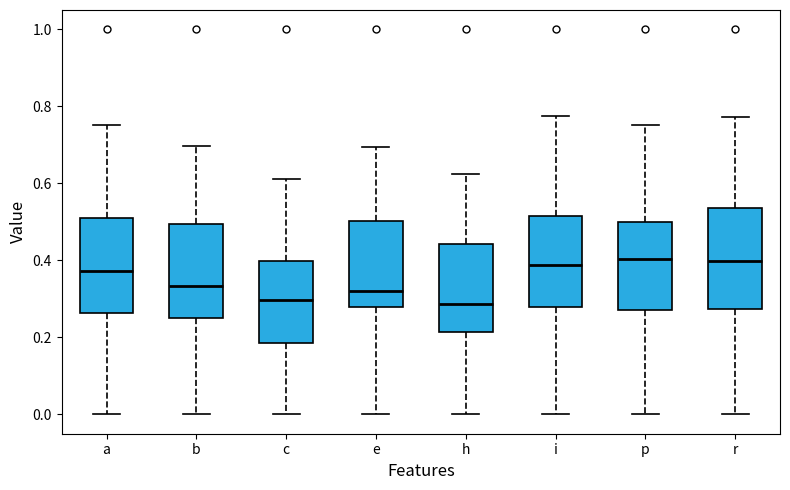

Reading left to right, read every box against the y-axis: the position of its median line, the range the box covers, and the ends of its whiskers. The values are not printed on the chart, so give them approximately, as read against the axis.

a: median 0.38, box 0.26 to 0.52, whiskers 0.00 to 0.76
b: median 0.34, box 0.24 to 0.50, whiskers 0.00 to 0.70
c: median 0.30, box 0.18 to 0.40, whiskers 0.00 to 0.62
e: median 0.32, box 0.28 to 0.50, whiskers 0.00 to 0.70
h: median 0.28, box 0.22 to 0.44, whiskers 0.00 to 0.62
i: median 0.38, box 0.28 to 0.52, whiskers 0.00 to 0.78
p: median 0.40, box 0.28 to 0.50, whiskers 0.00 to 0.76
r: median 0.40, box 0.28 to 0.54, whiskers 0.00 to 0.78